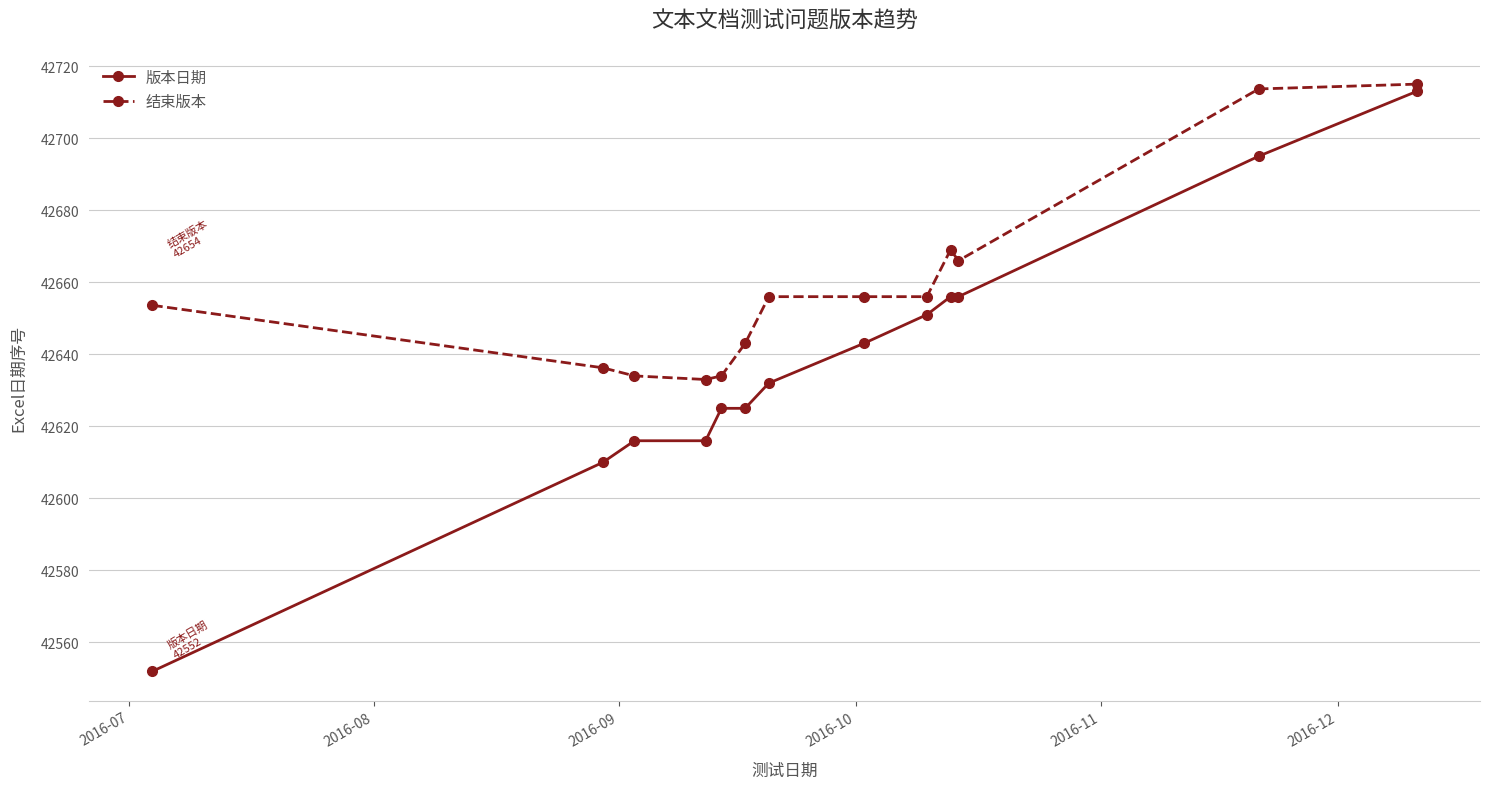

What is the average value of the 版本日期 series?

42637.7